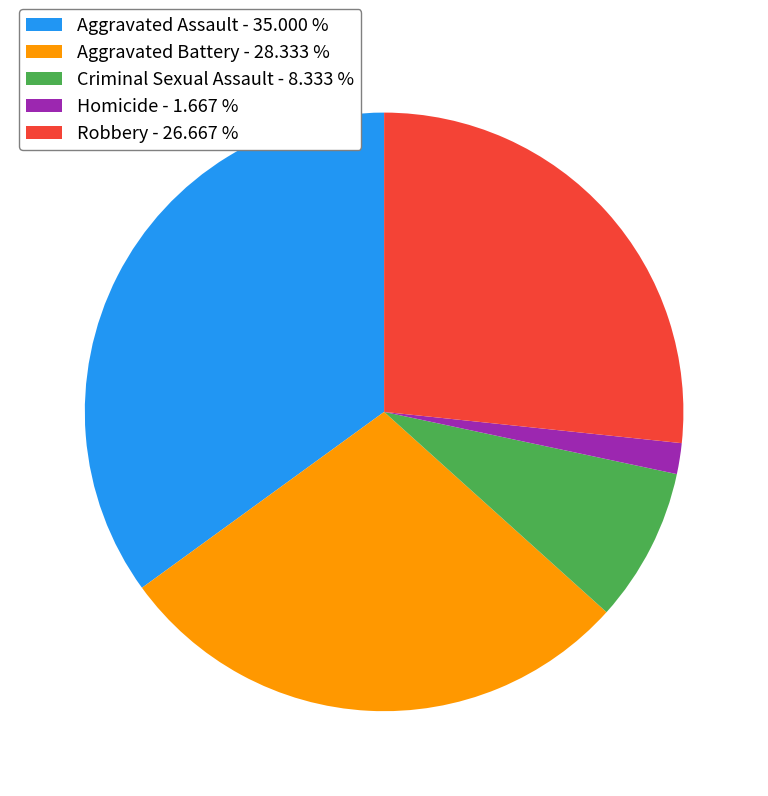

Which slice is the largest?

Aggravated Assault